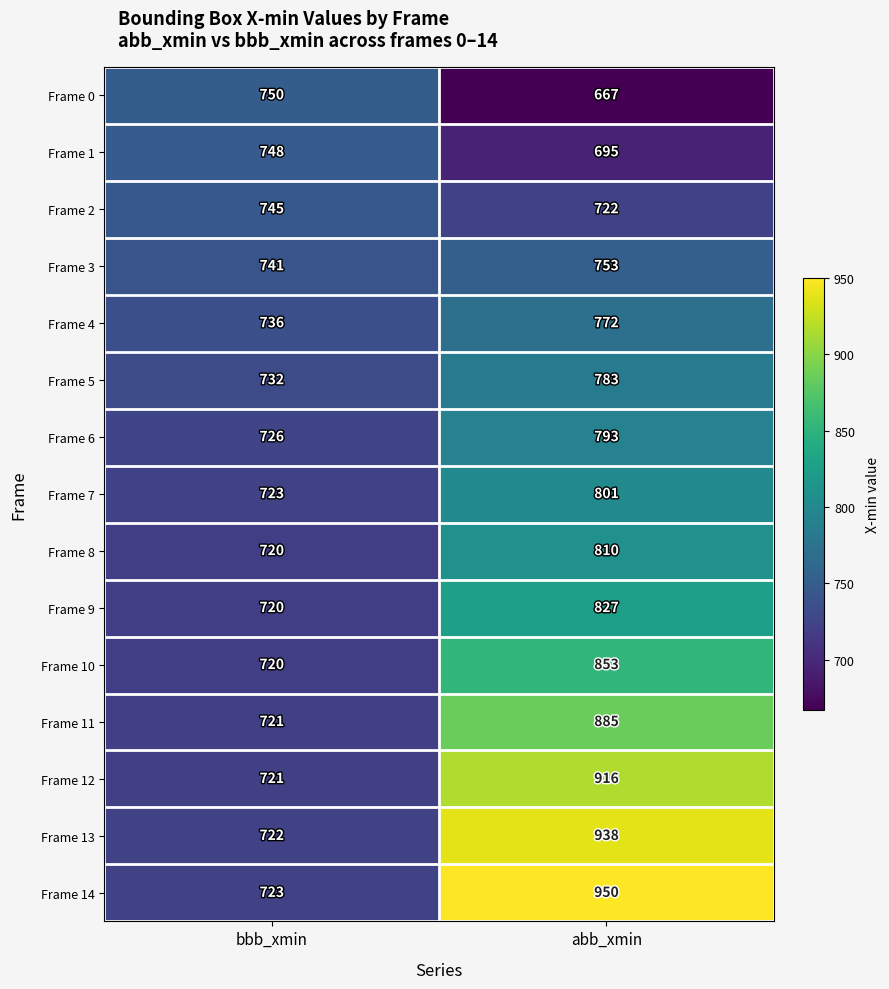

At which category is the sum across all series the highest?

abb_xmin